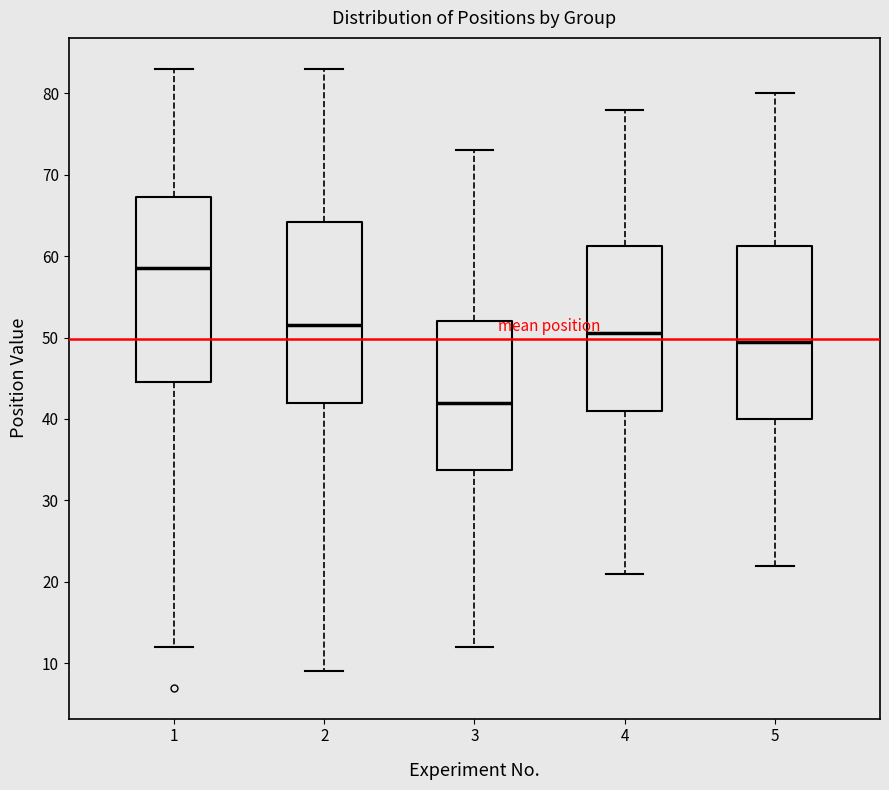

Which box's median line is the lowest?

3